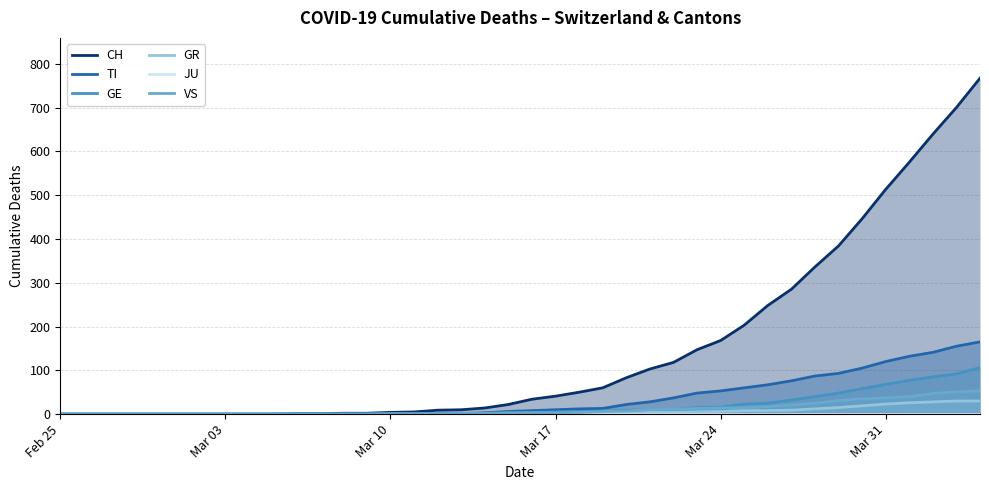

Reading right to left, extract all data points from this chart.

CH: 767	700	639	575	513	446	384	336	285	248	203	168	147	118	103	83	60	50	41	34	22	14	10	9	5	4	2	2	1	1	0	0	0	0	0	0	0	0	0	0
TI: 165	155	141	132	120	105	93	87	76	67	60	53	48	37	28	22	13	12	10	8	6	3	1	1	1	1	0	0	0	0	0	0	0	0	0	0	0	0	0	0
GE: 106	92	85	77	68	58	48	40	32	25	23	16	15	10	9	9	7	6	5	4	4	2	2	2	1	1	0	0	0	0	0	0	0	0	0	0	0	0	0	0
GR: 30	30	28	26	23	19	15	12	9	8	8	6	5	4	4	3	2	1	1	1	0	0	0	0	0	0	0	0	0	0	0	0	0	0	0	0	0	0	0	0
JU: 0	0	0	0	0	0	0	0	0	0	0	0	0	0	0	0	0	0	0	0	0	0	0	0	0	0	0	0	0	0	0	0	0	0	0	0	0	0	0	0
VS: 53	51	47	40	37	35	31	25	21	17	15	14	13	11	10	7	6	4	3	3	2	1	1	0	0	0	0	0	0	0	0	0	0	0	0	0	0	0	0	0